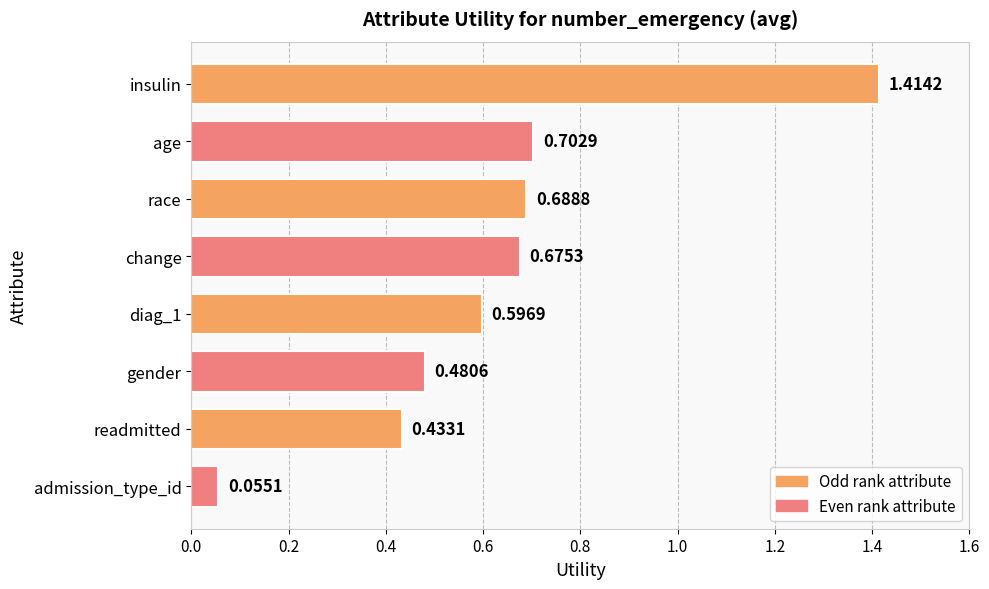

How many distinct data groups are displayed?

1